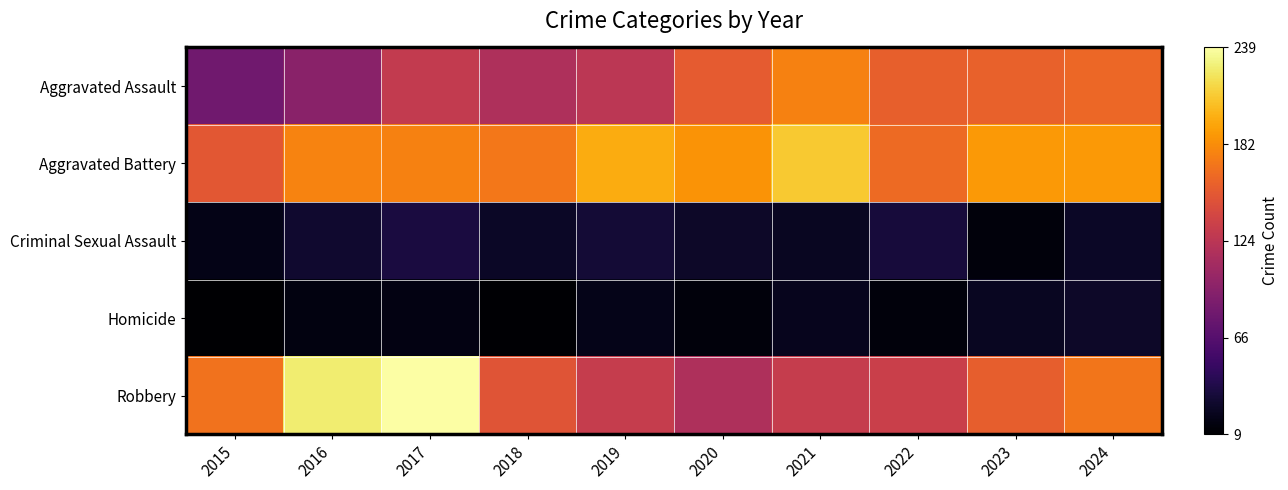

Which label corresponds to the smallest value in the chart?

2015